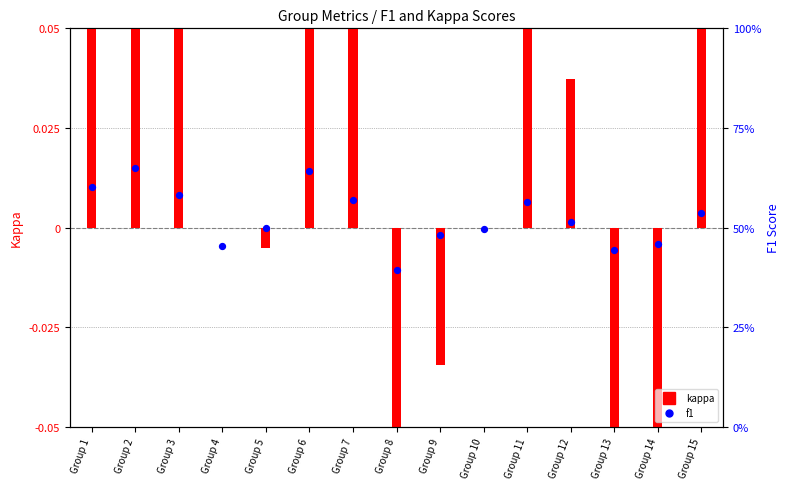

At how many categories does at least one series exceed 0?

15